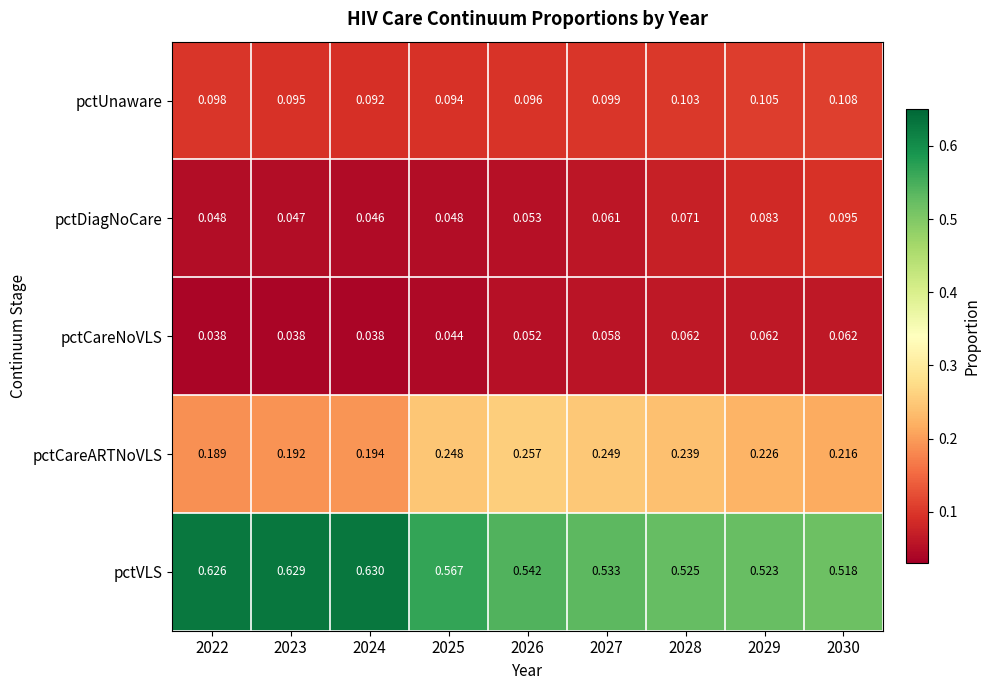

Which series has the widest spread of values?

pctVLS